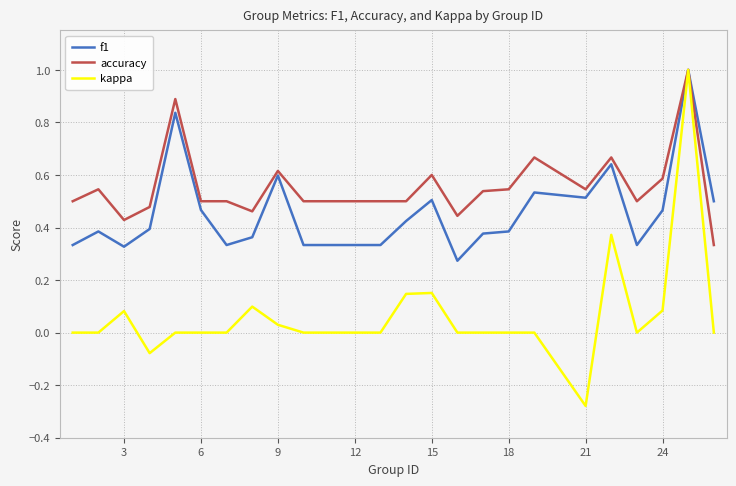

List the series in order of their overall mean, highest first.

accuracy, f1, kappa